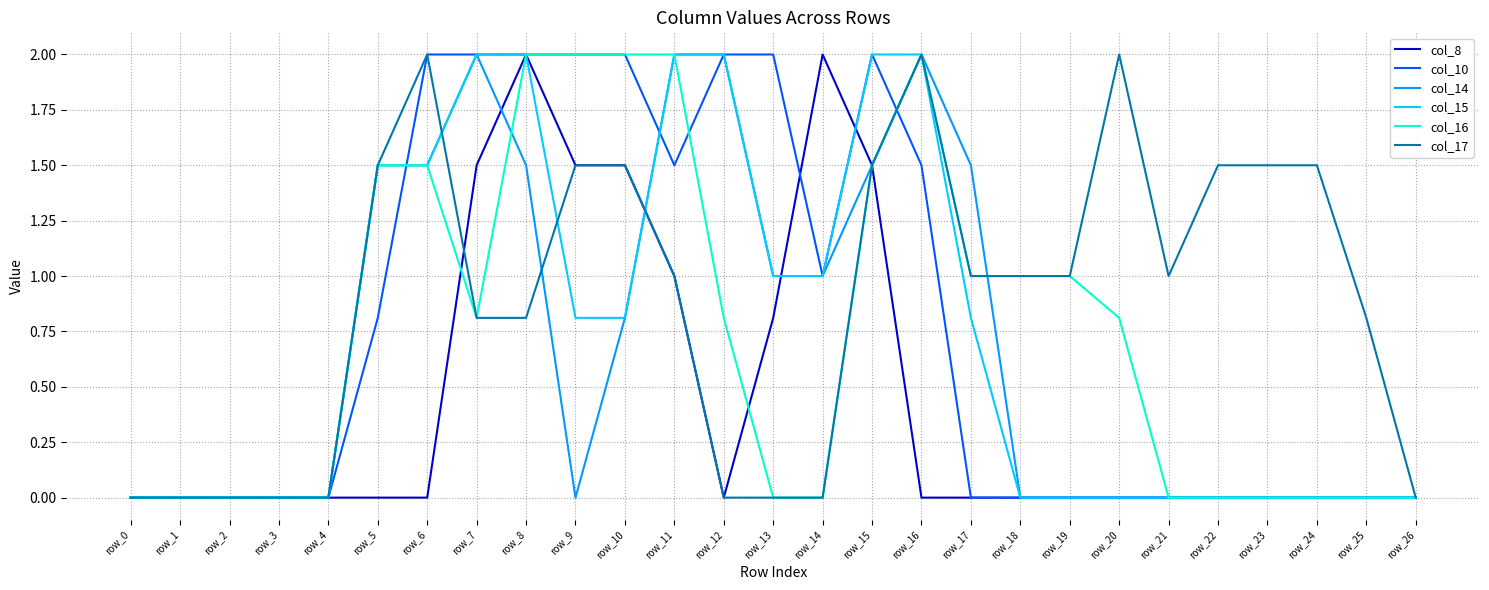

What is the greatest value displayed?

2.0